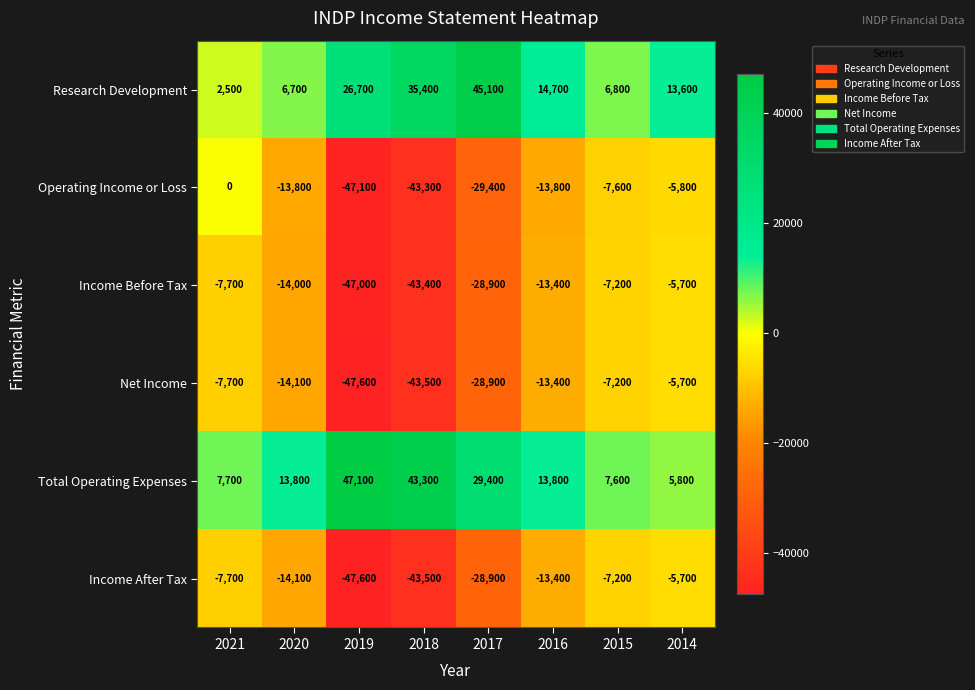

At which label is Operating Income or Loss closest to -23550?

2017